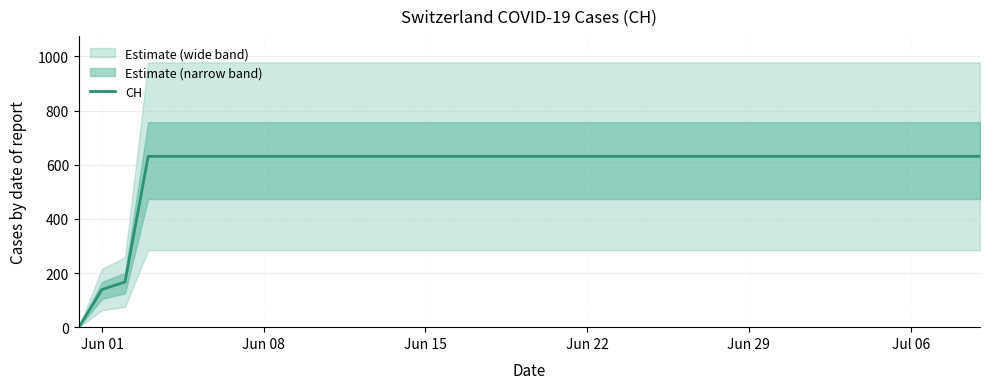

The value of CH at Jun 08 is 263. True or false?

False